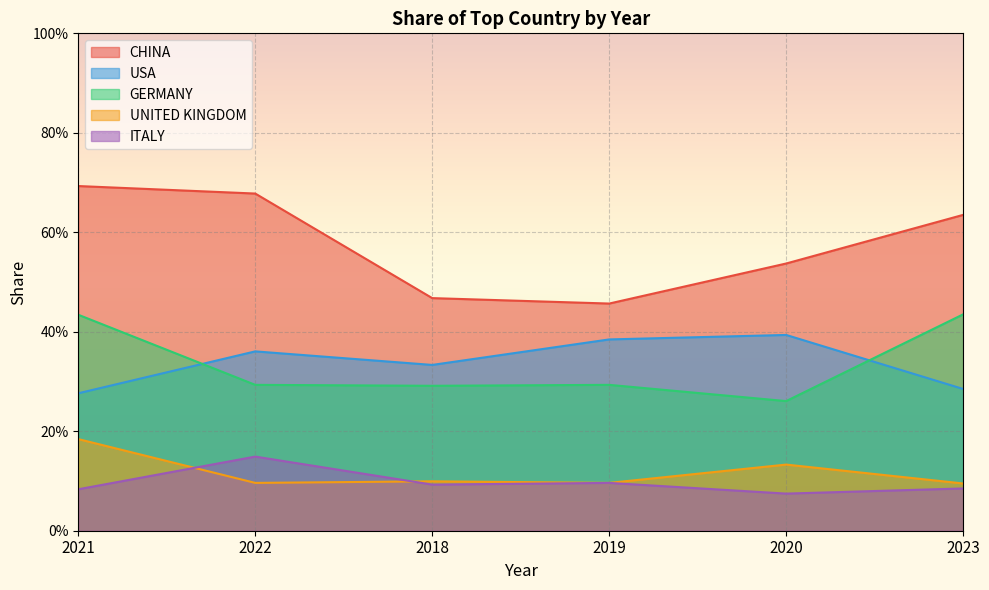

What is the value of the CHINA point at the 6th from the left?

0.6